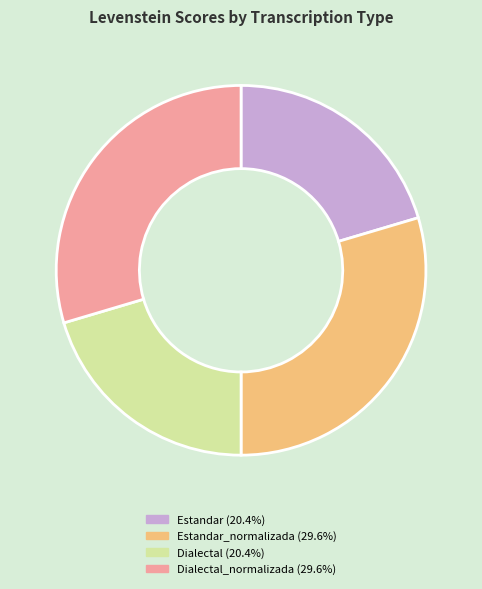

Is there a majority slice in this chart?

No